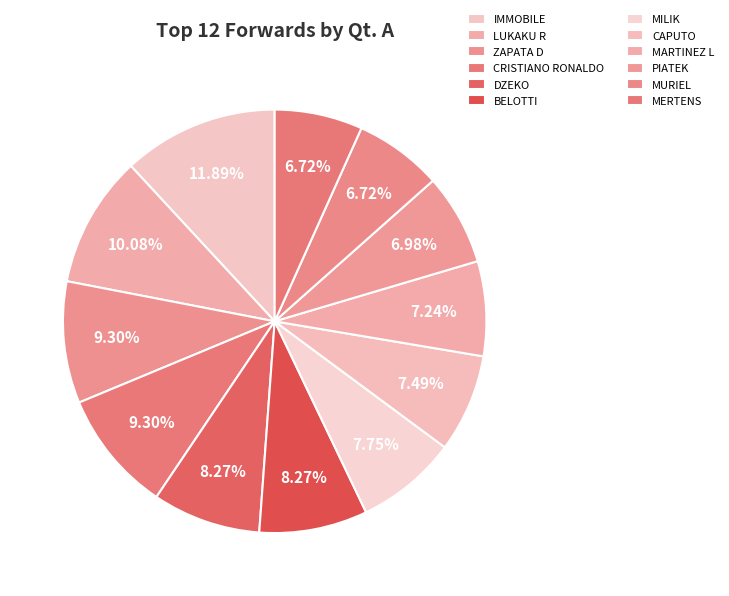

Is it true that BELOTTI is 8% of the pie?

True